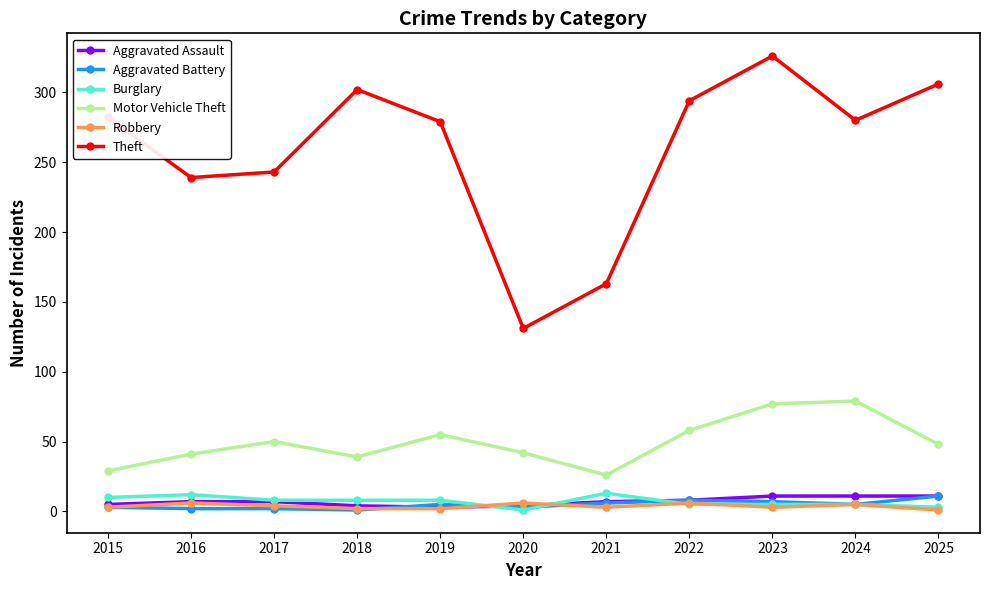

Count the Robbery values in the range 2 to 6.

10